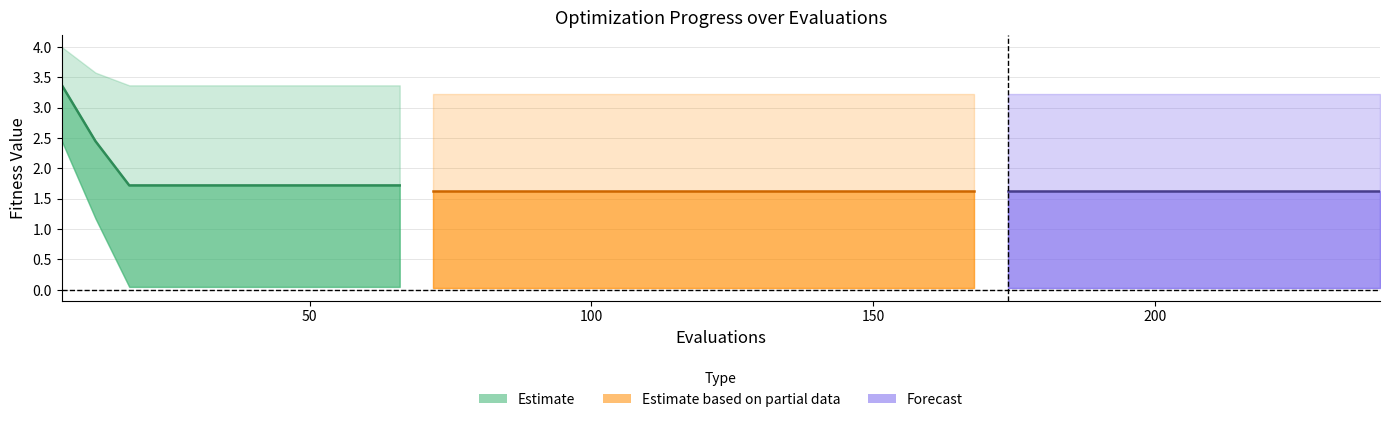

True or false: best and worst intersect in this chart.

False